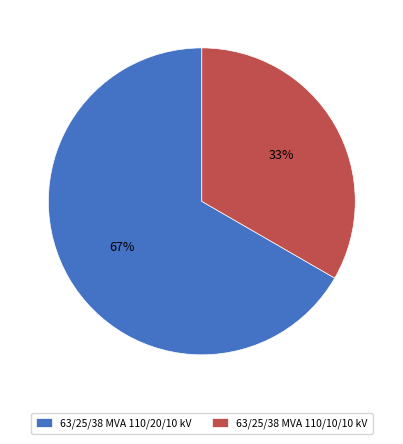

Count the number of slices in the pie.

2